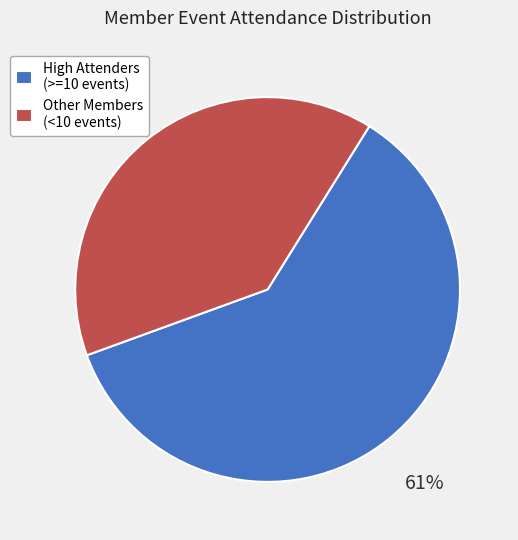

Which slice is the largest?

High Attenders (>=10 events)